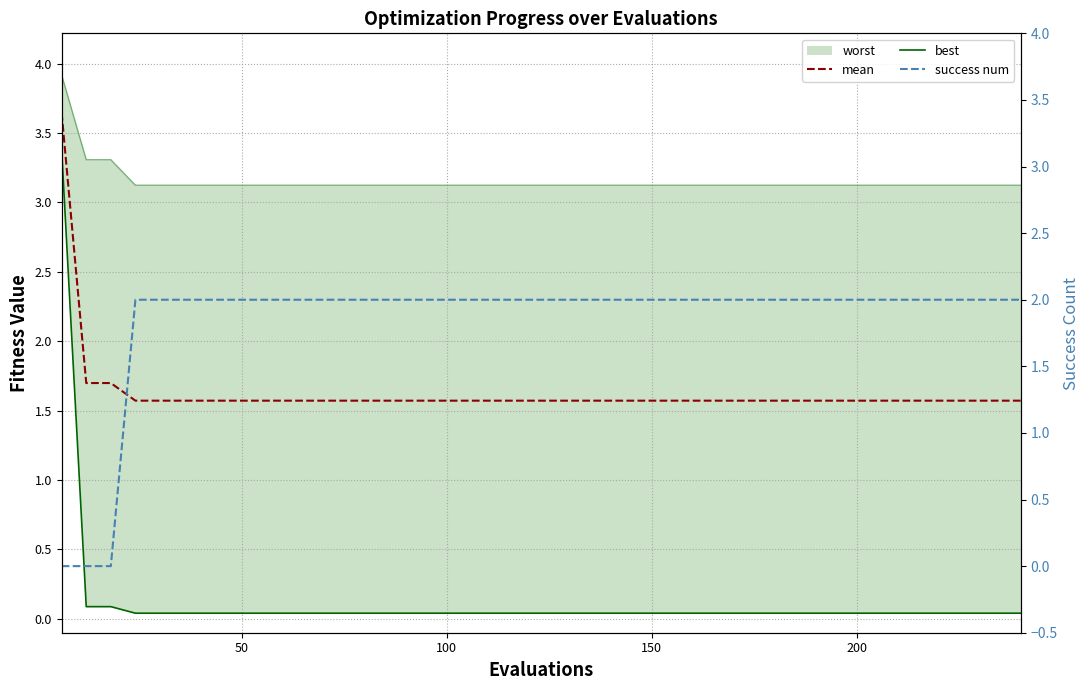

Is the value of success num at 24 greater than the value of best at 6?

Yes